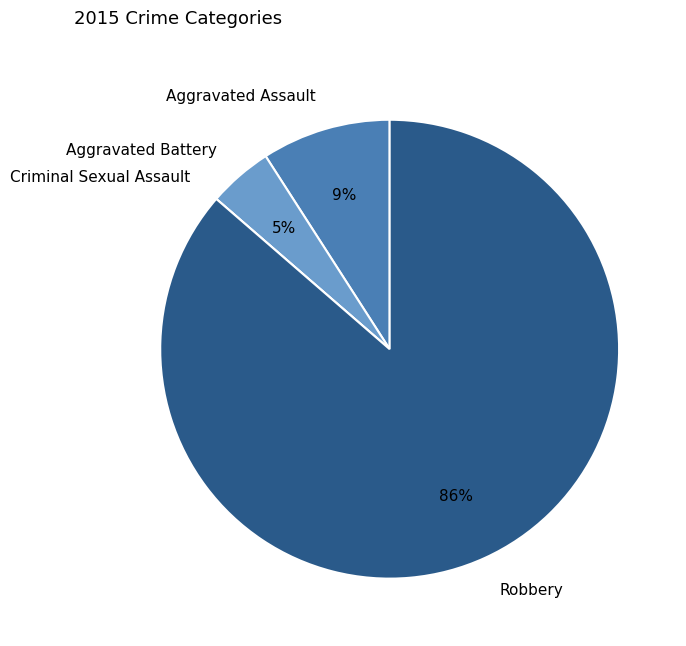

To the nearest percent, what is the difference between the Robbery and Aggravated Assault slice percentages?

77%